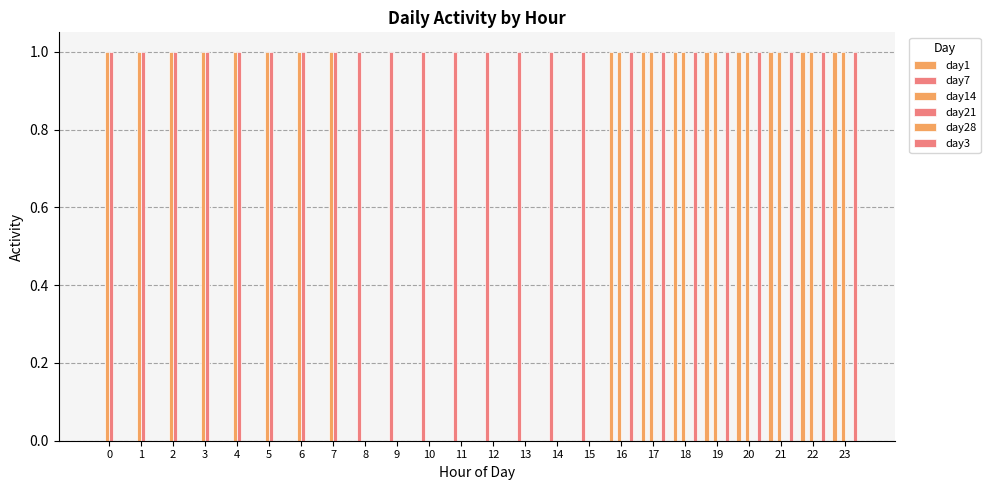

Which has a higher value, 12 or 19?

19